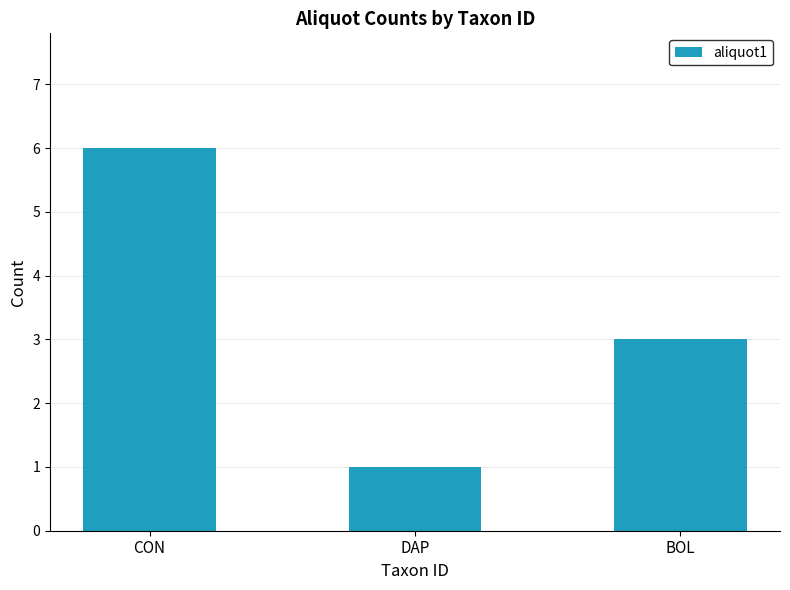

How many series are shown in this chart?

1